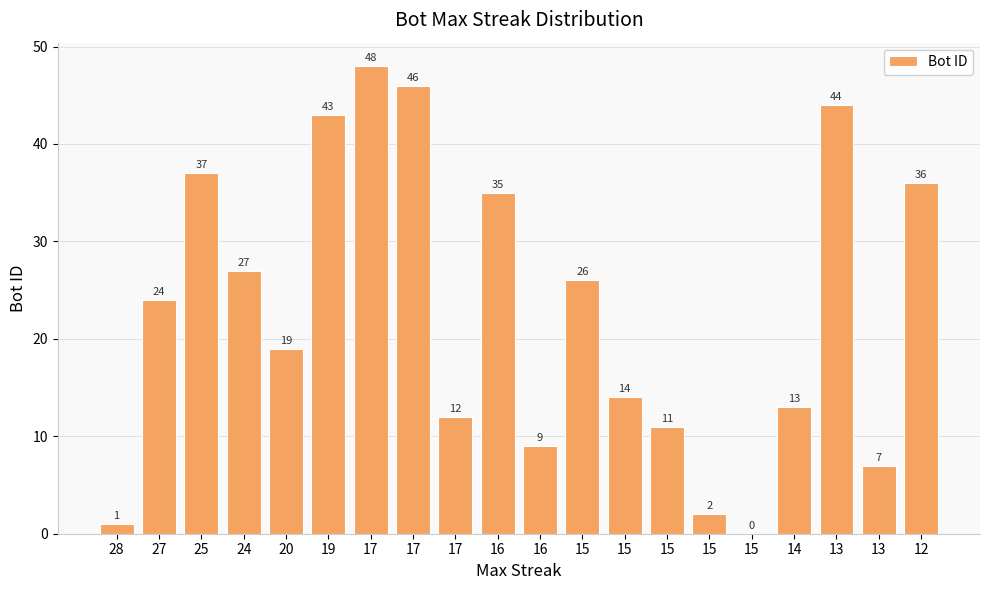

How many data points does each series have?

20